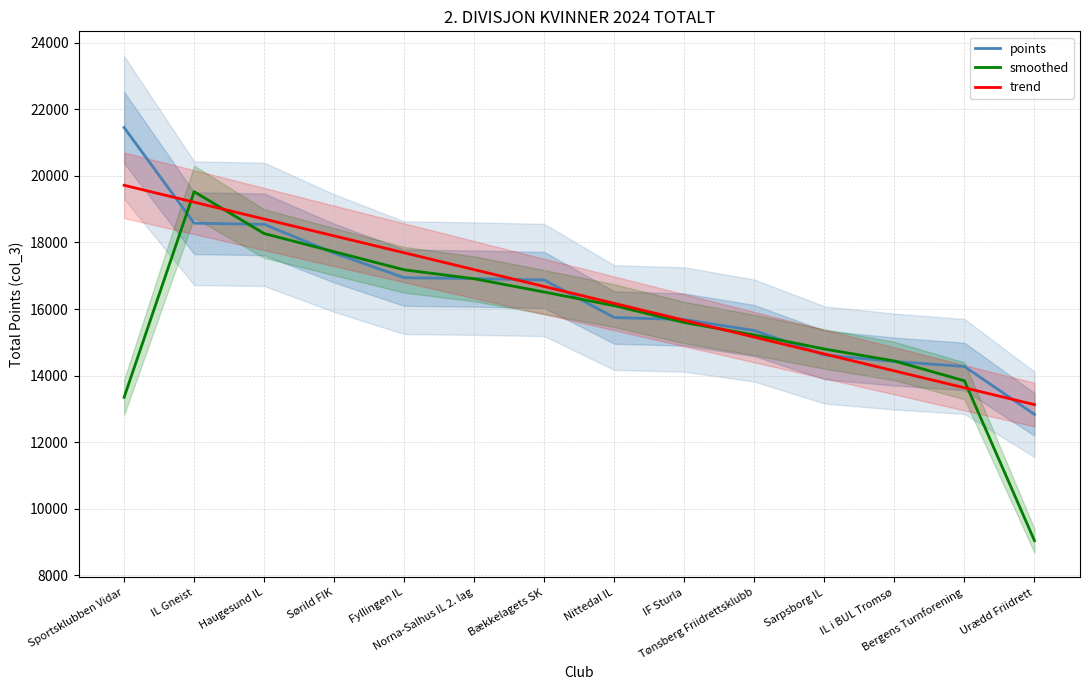

How many interior local peaks does the smoothed series have?

1